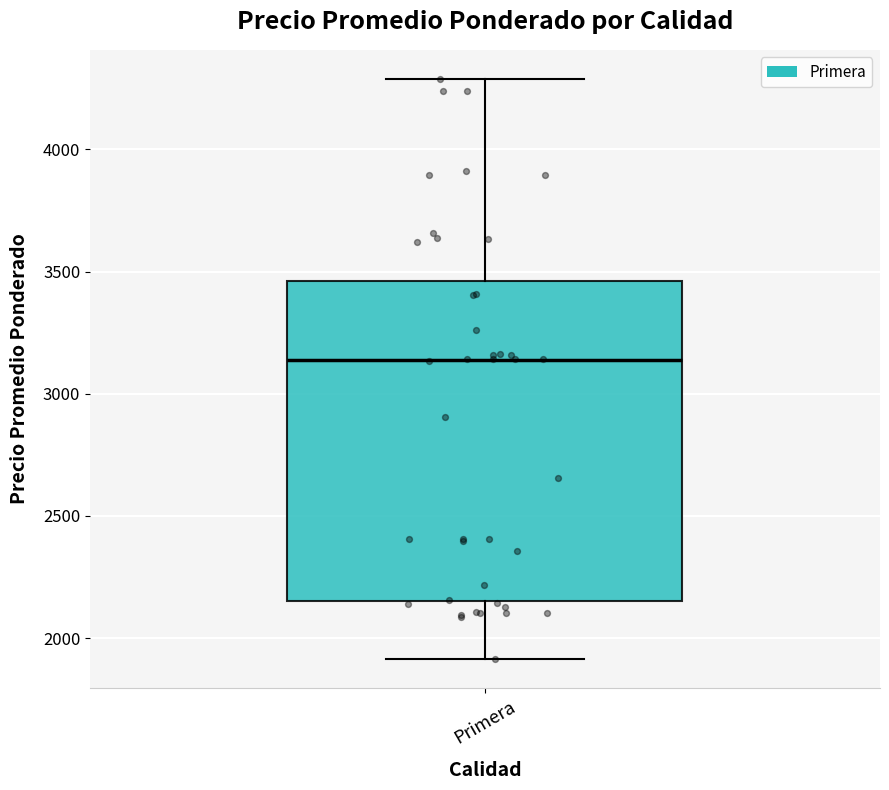

Where is the upper edge of the box for Primera on the y-axis? The values are not printed on the chart, so give them approximately, as read against the axis.

3450